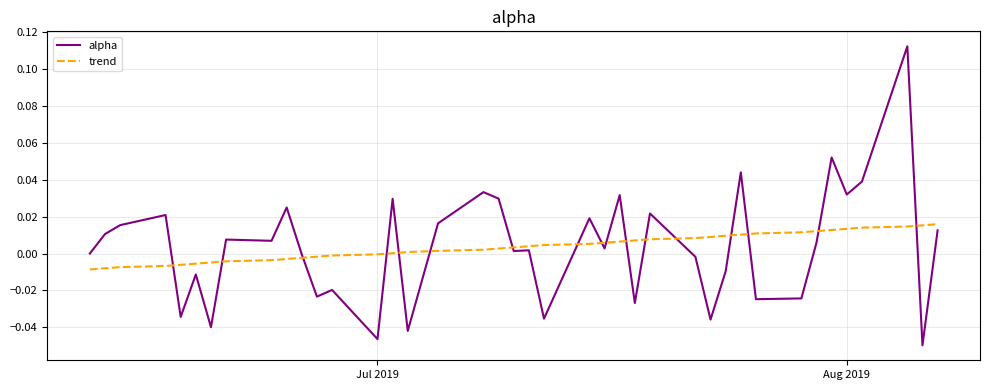

Which series has the largest range (max minus min)?

alpha